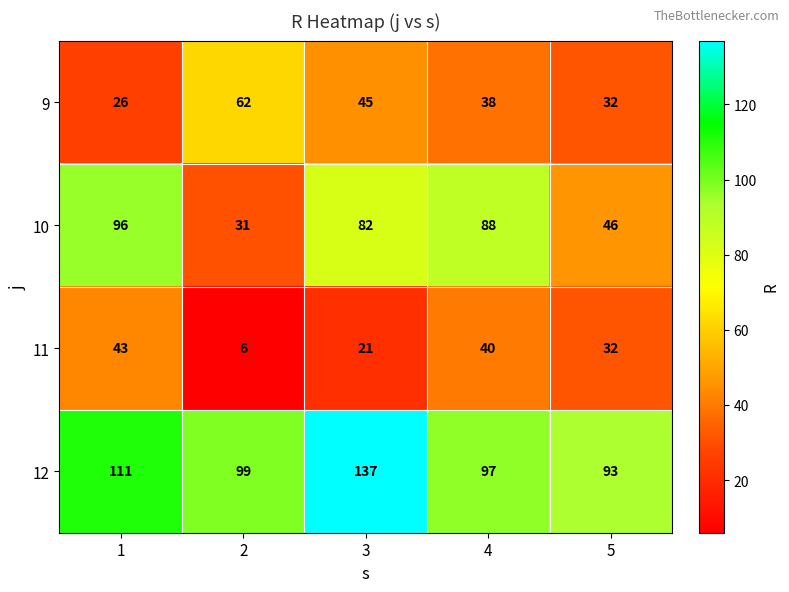

Where is 11 nearest to the value 24?

3